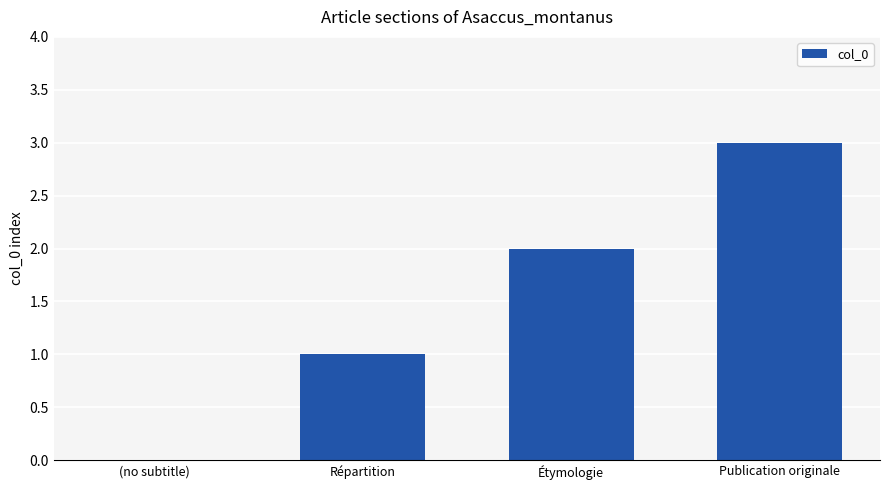

At which label is the value closest to 1?

Répartition